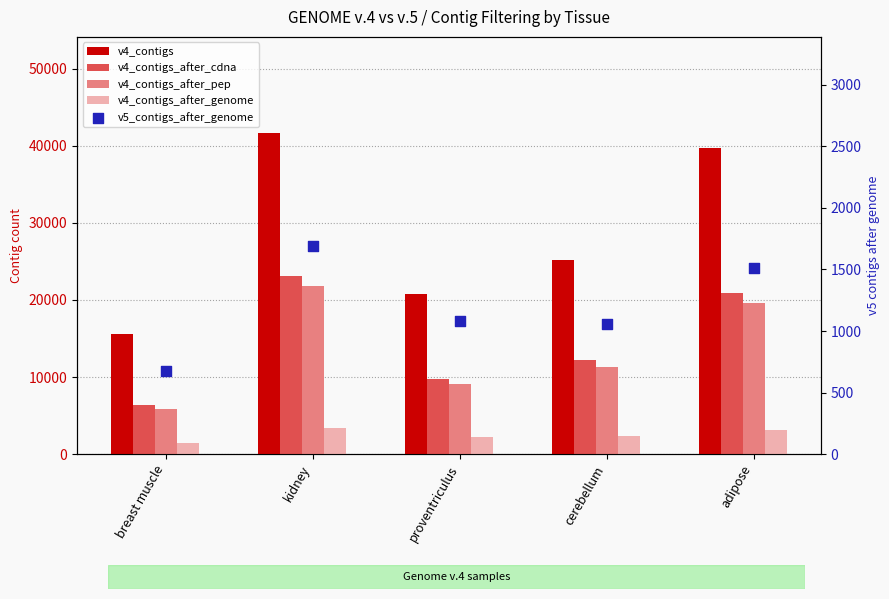

Which series has the largest total across all categories?

v4_contigs